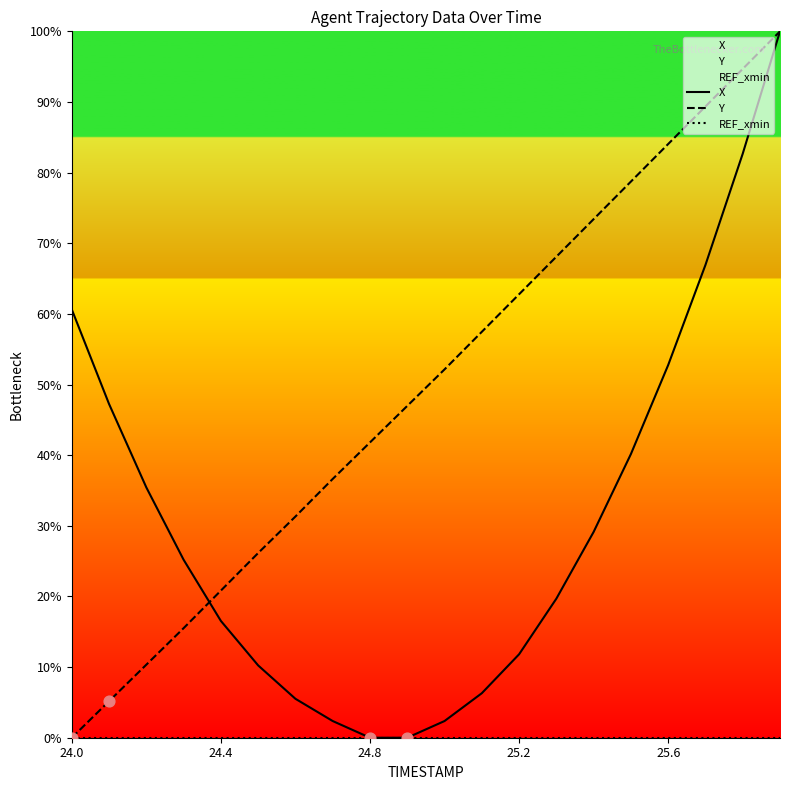

At how many categories does at least one series exceed 93?

2